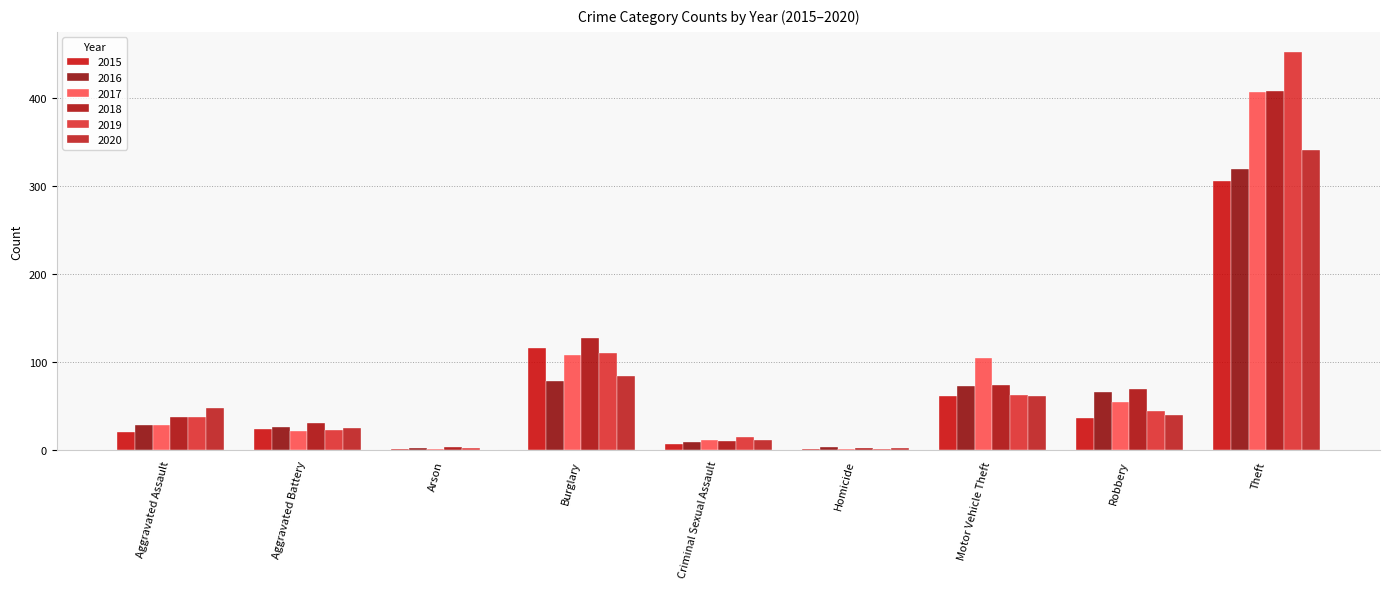

How many distinct data groups are displayed?

6